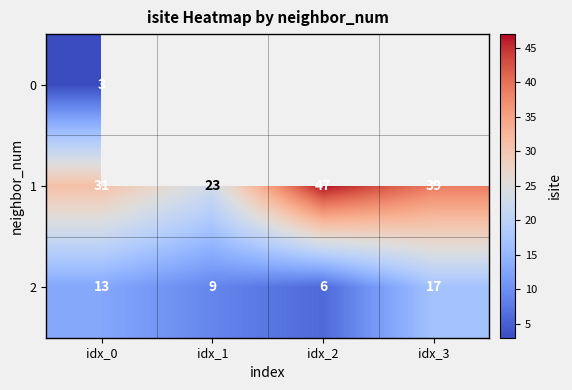

How many data points in 1 are less than 39?

2